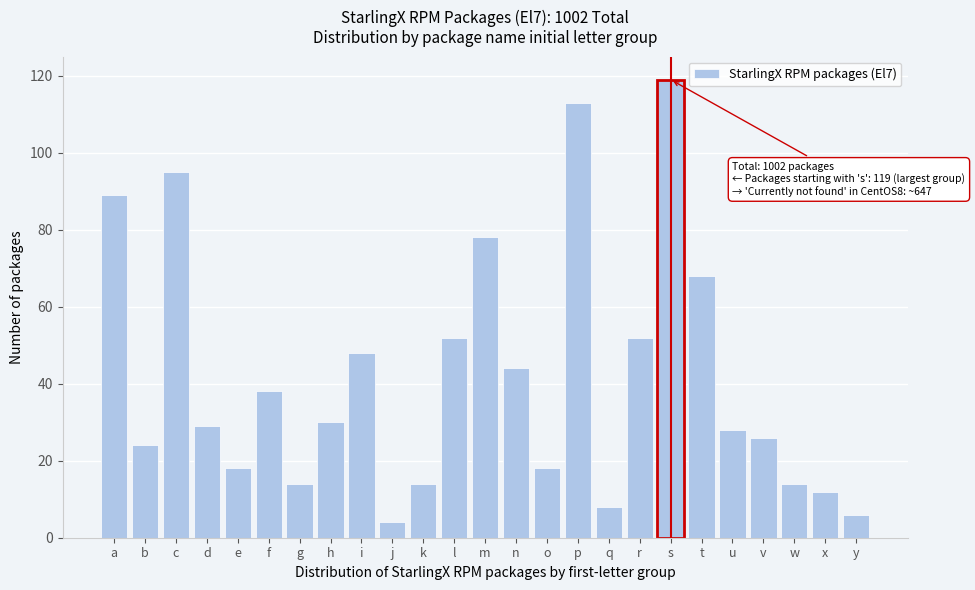

Reading left to right, list all the values displayed in this chart.

89	24	95	29	18	38	14	30	48	4	14	52	78	44	18	113	8	52	119	68	28	26	14	12	6